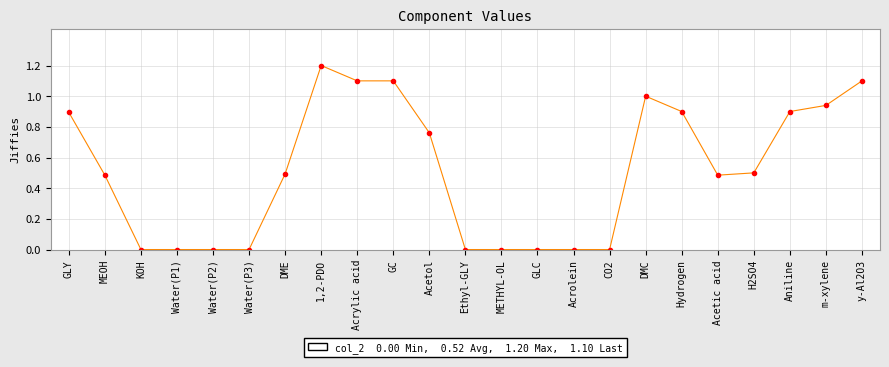

What is the change in value from CO2 to DMC?

+1.0